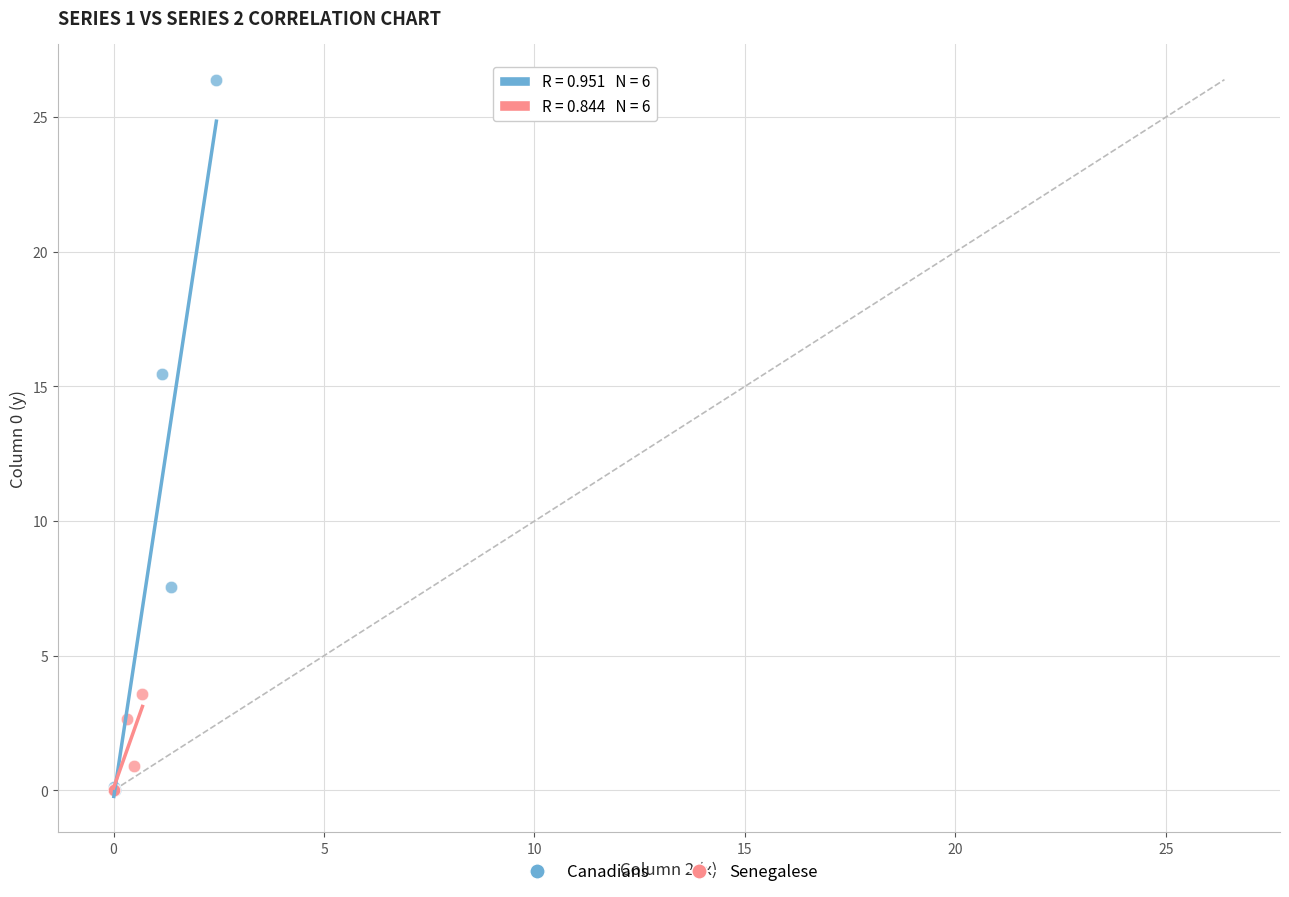

Which series reaches the maximum Y coordinate?

Canadians